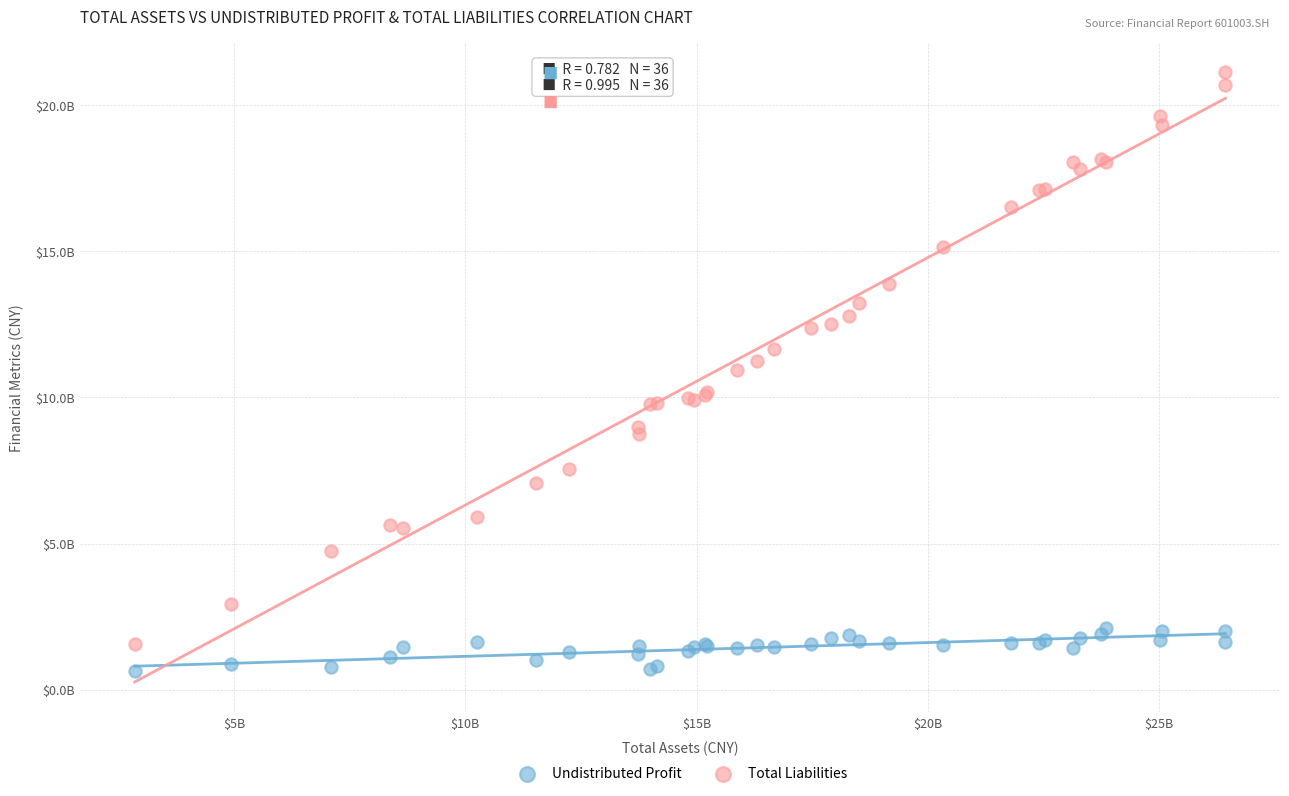

Which series has the largest Y range (max minus min)?

Total Liabilities